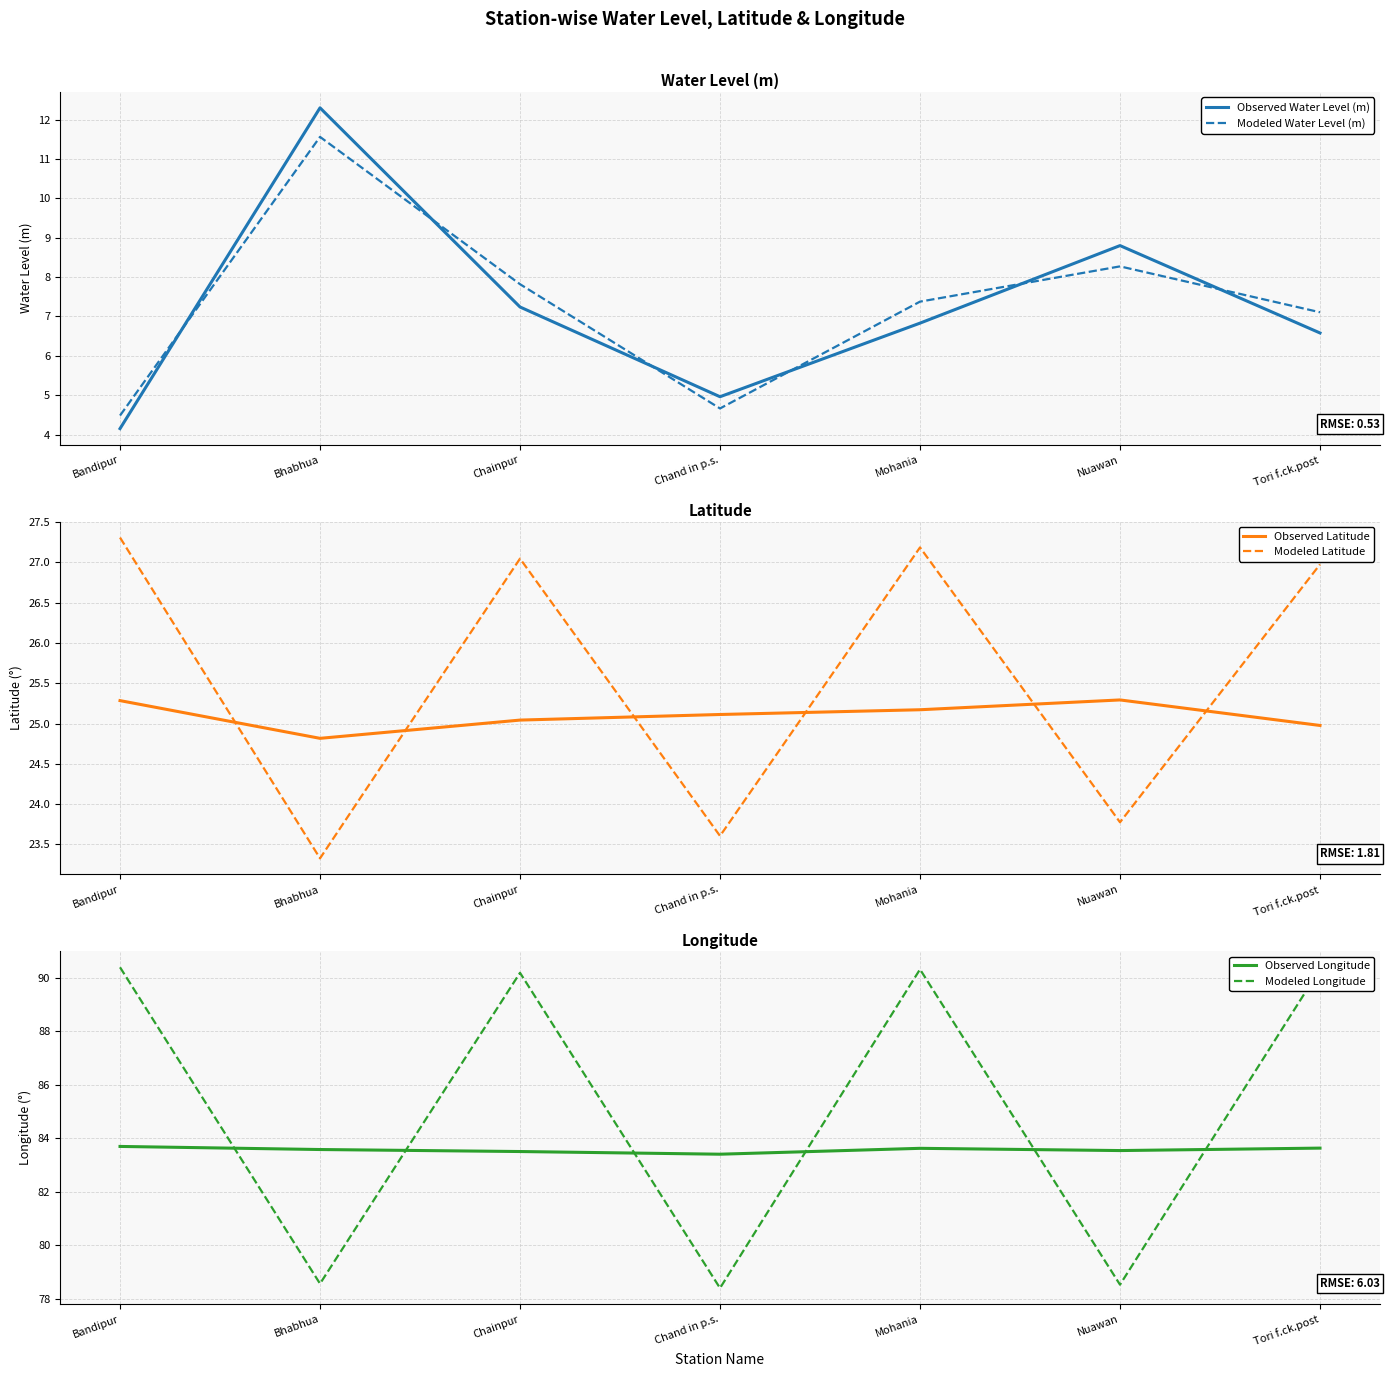

What is the average value of the Observed Latitude series?

25.1